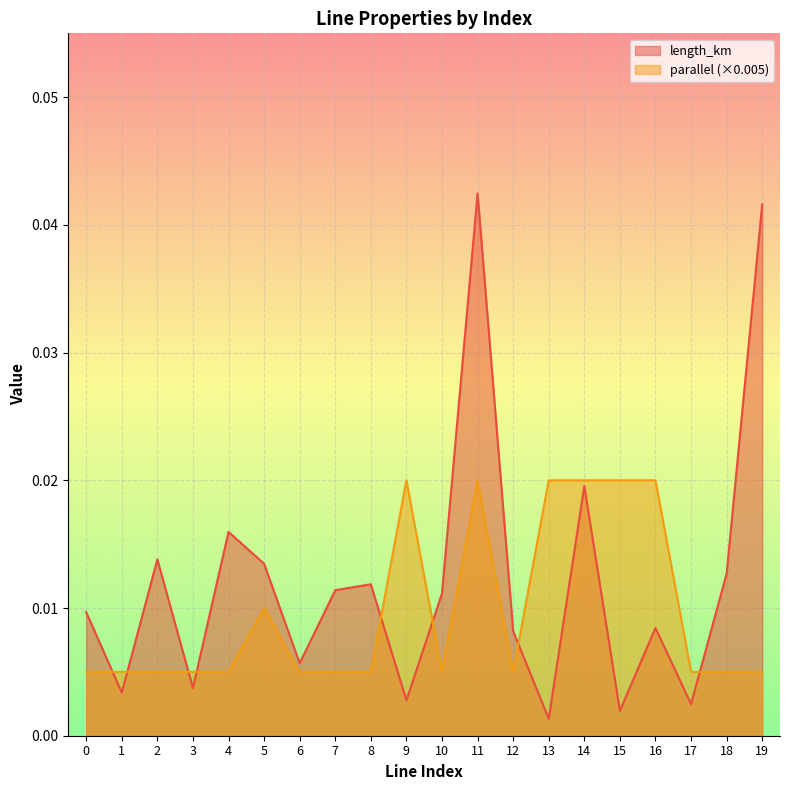

After their last crossing, which series has the higher values: length_km or parallel?

length_km